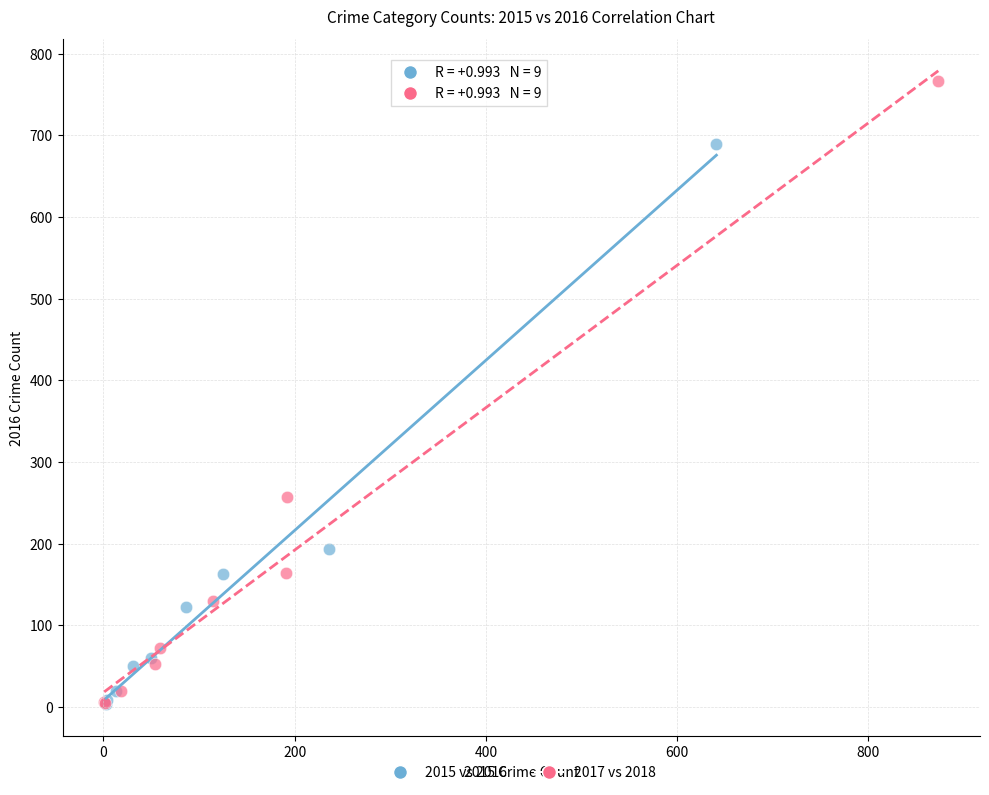

Which series has the widest spread of Y values?

2017 vs 2018